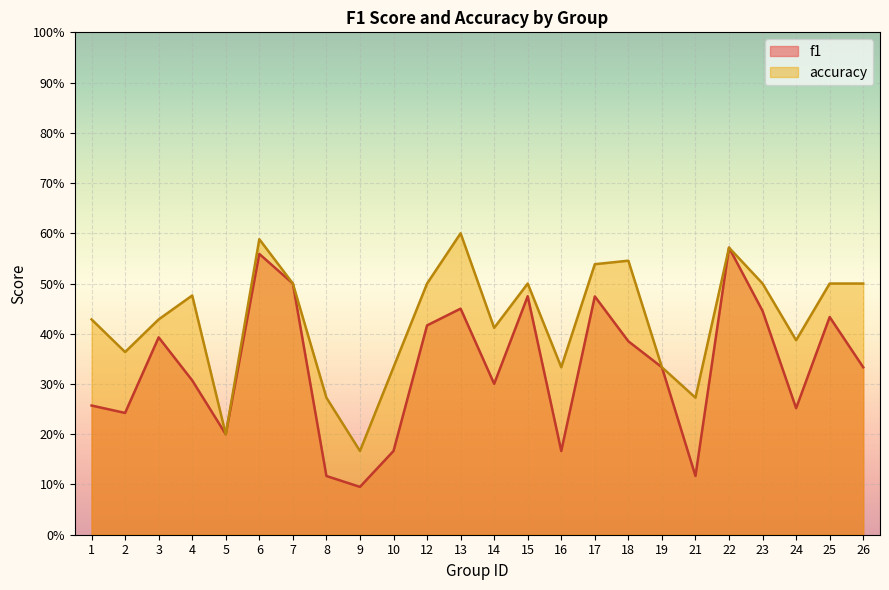

What is the approximate value of f1 at 6?

0.6